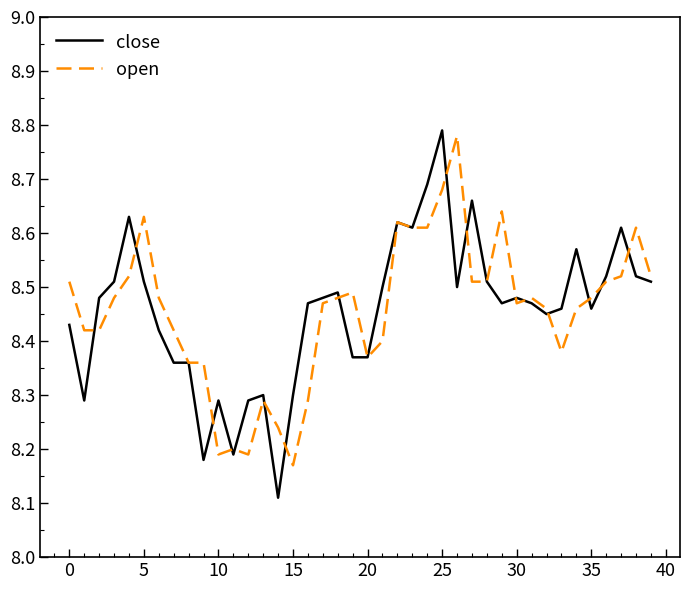

Rank the series by their maximum value, from lowest to highest.

open, close